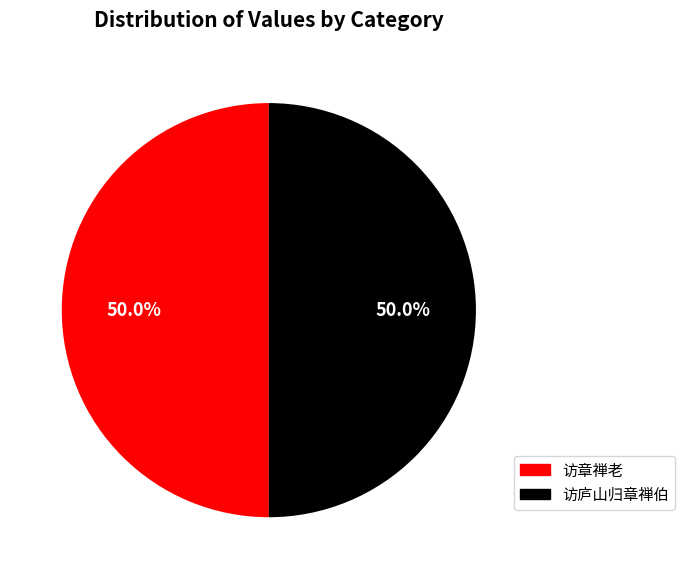

What percentage do 访庐山归章禅伯 and 访章禅老 together represent?

100.0%